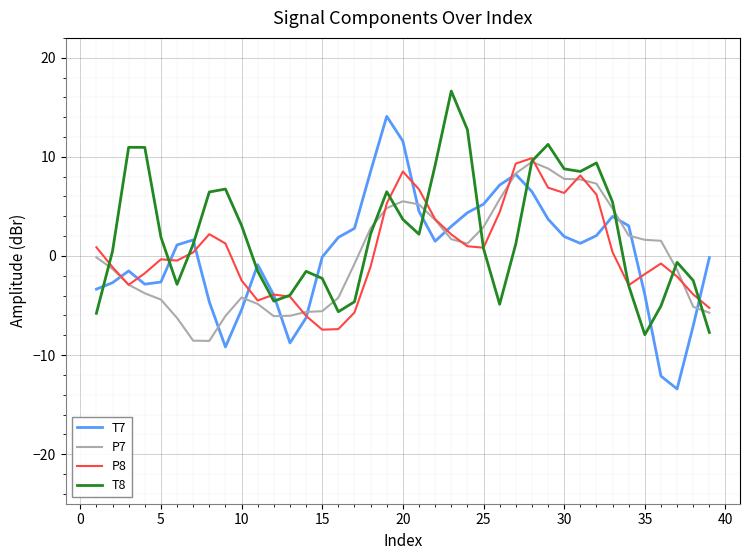

What is the difference between the second highest and second lowest values in the P7 series?

17.4